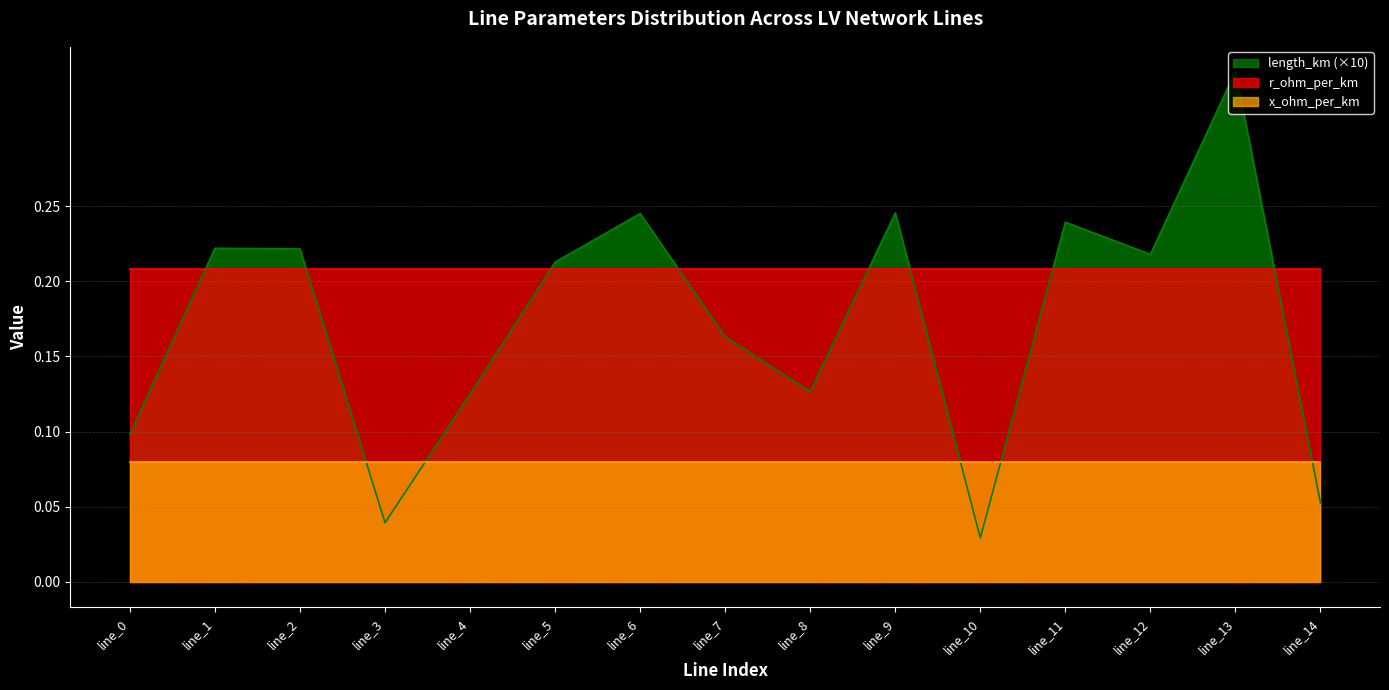

Which category has the lowest value across all series?

line_10